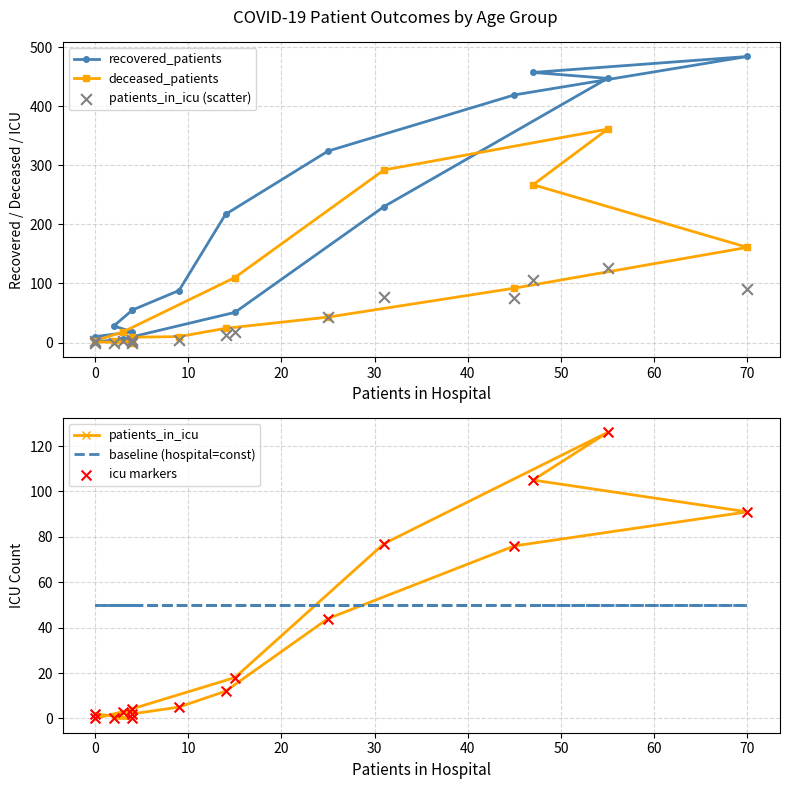

What is the total value across all series at 10?

80